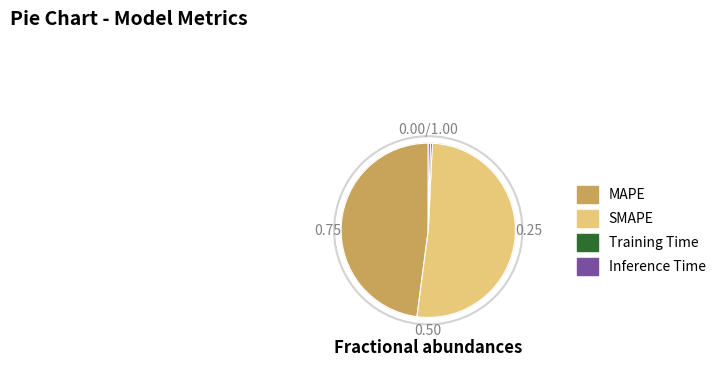

Which slice is the largest?

SMAPE